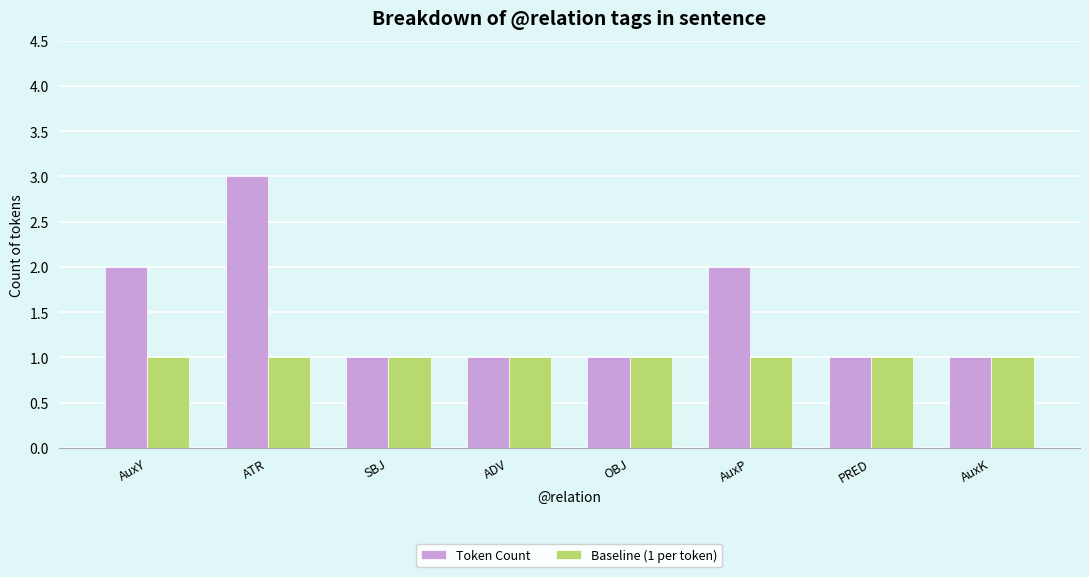

At which label does Token Count reach its peak?

ATR